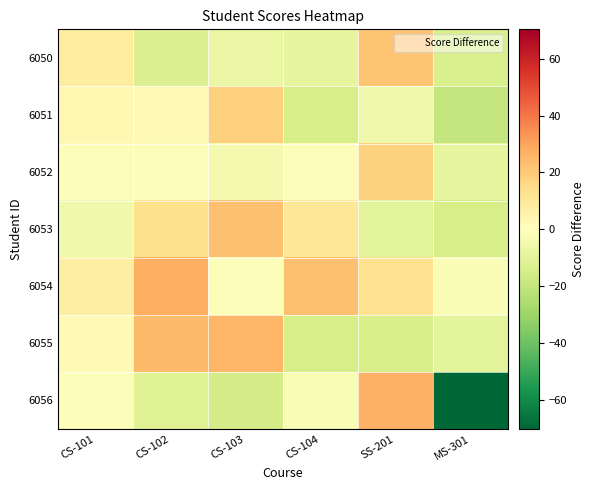

What is the smallest value displayed?

-70.4